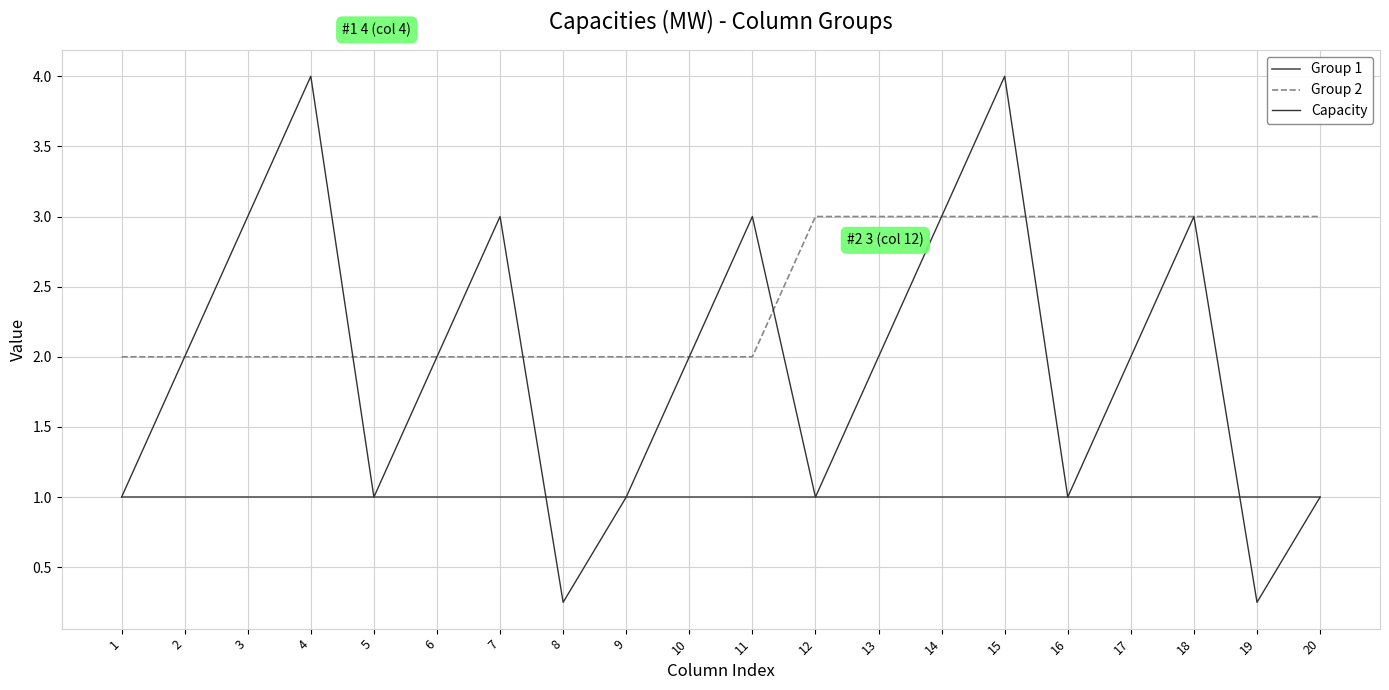

Rank the series by their maximum value, from highest to lowest.

Capacity, Group 2, Group 1